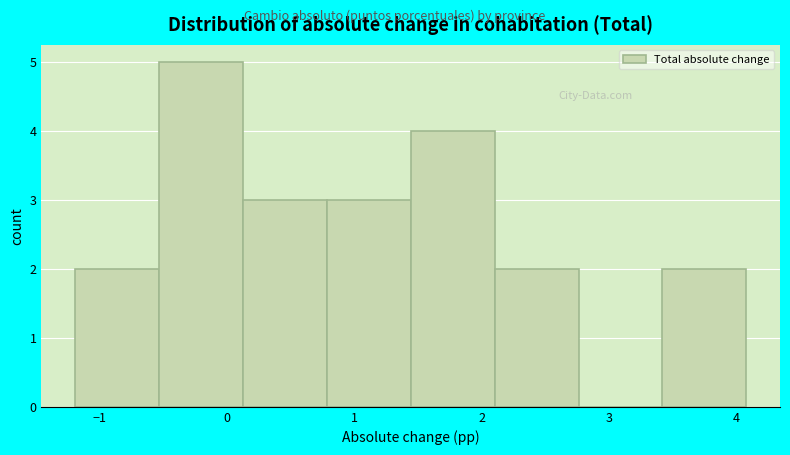

Reading left to right, list every bar in this chart as the range it spans on the x-axis followed by its height. Neither the bar edges nor the heights are printed on the chart, so give them approximately, as read against the axes.

-1.2 to -0.5: 2
-0.5 to 0.1: 5
0.1 to 0.8: 3
0.8 to 1.4: 3
1.4 to 2.1: 4
2.1 to 2.8: 2
2.8 to 3.4: 0
3.4 to 4.1: 2